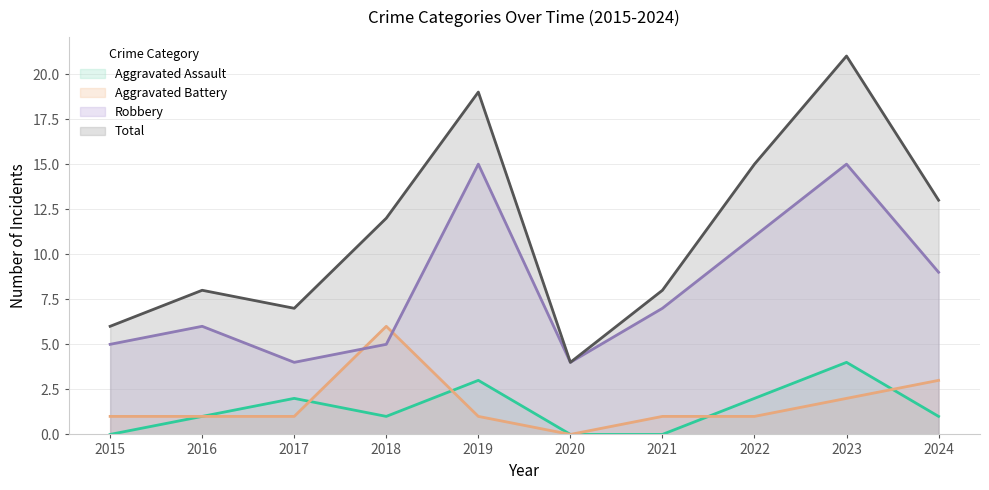

At 2022, list the series in order from largest to smallest.

Total, Robbery, Aggravated Assault, Aggravated Battery